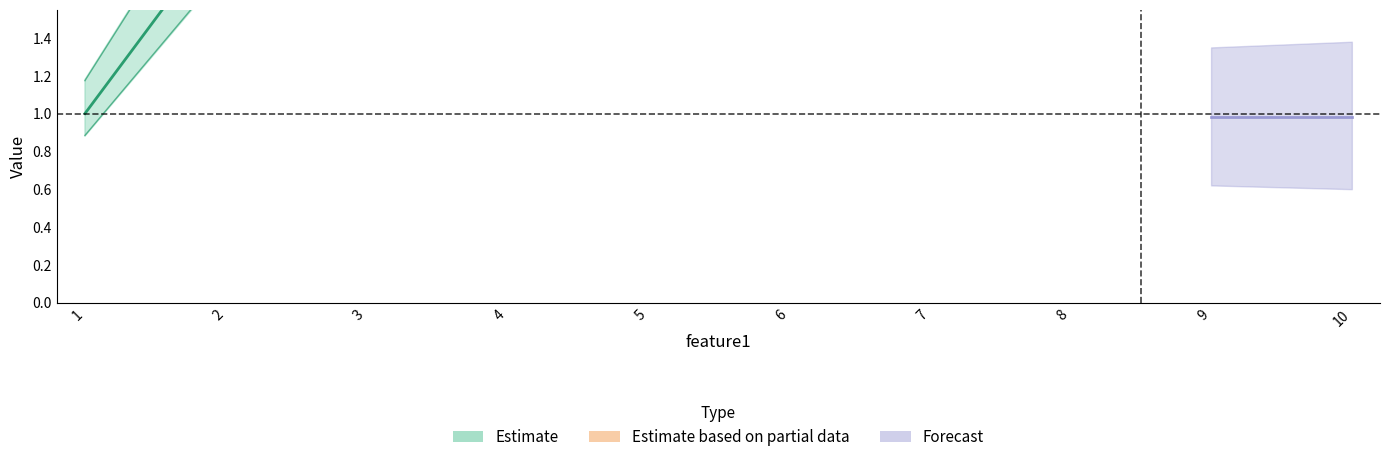

True or false: feature2 and feature5 cross at least once.

False